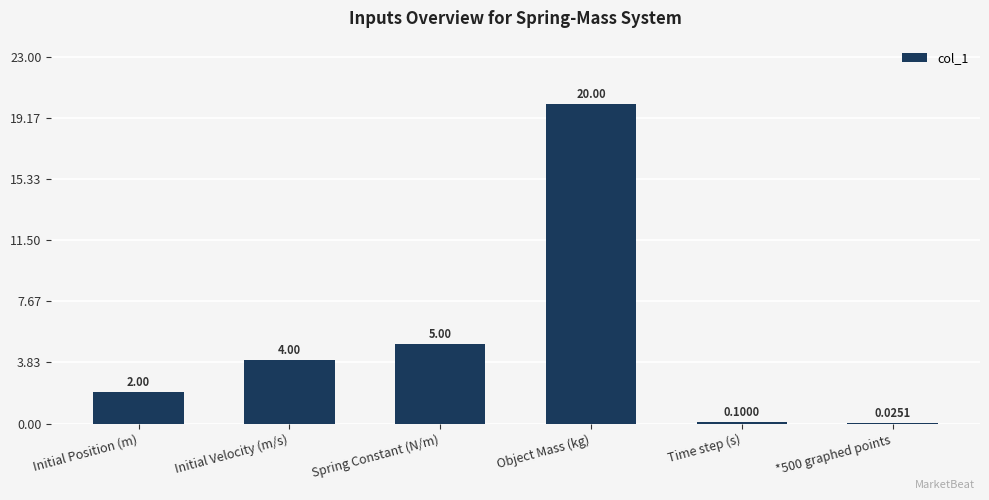

Which has a higher value, *500 graphed points or Initial Velocity (m/s)?

Initial Velocity (m/s)